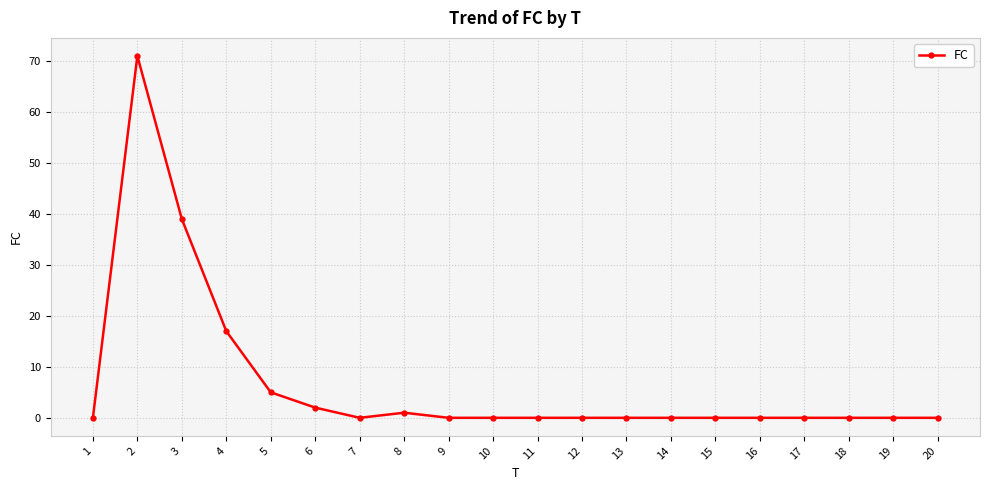

At which category does the data reach its first local valley?

7